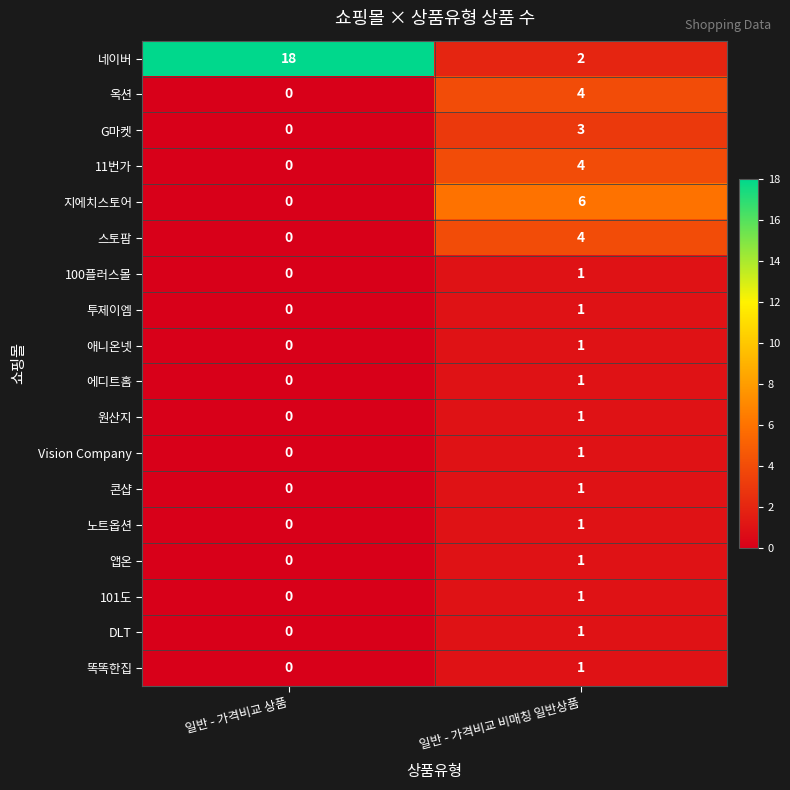

What is the difference between the 스토팜 values at 일반 - 가격비교 비매칭 일반상품 and 일반 - 가격비교 상품?

4